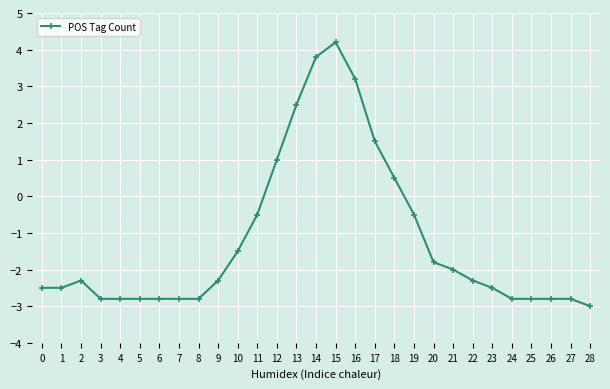

What is the value of the 3rd point from the left?

-2.3